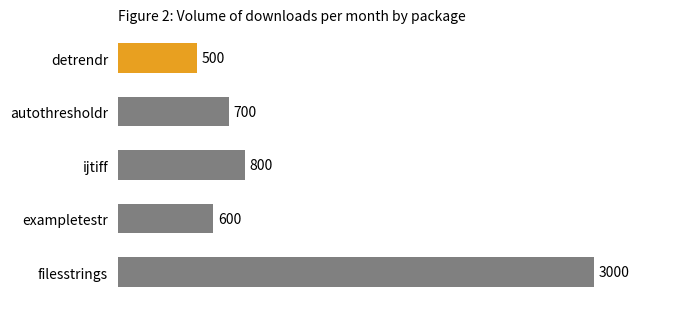

Where is the data nearest to the value 1750?

ijtiff